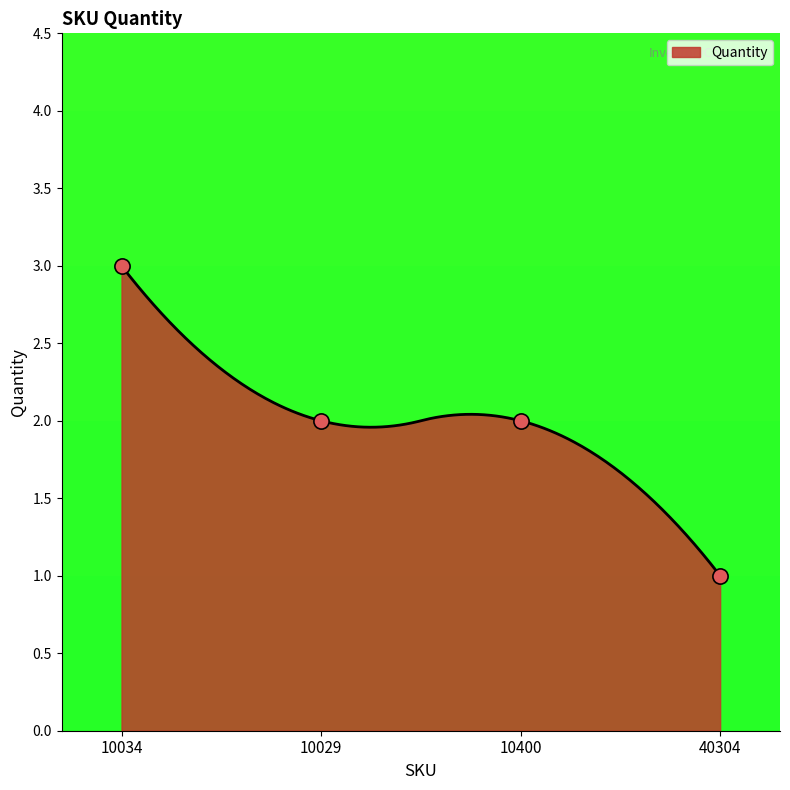

What is the change in value from 10034 to 10029?

-1